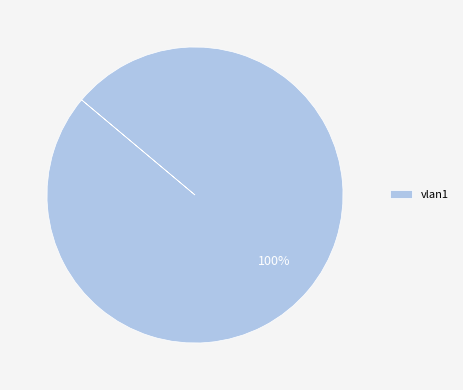

What is the majority slice?

vlan1